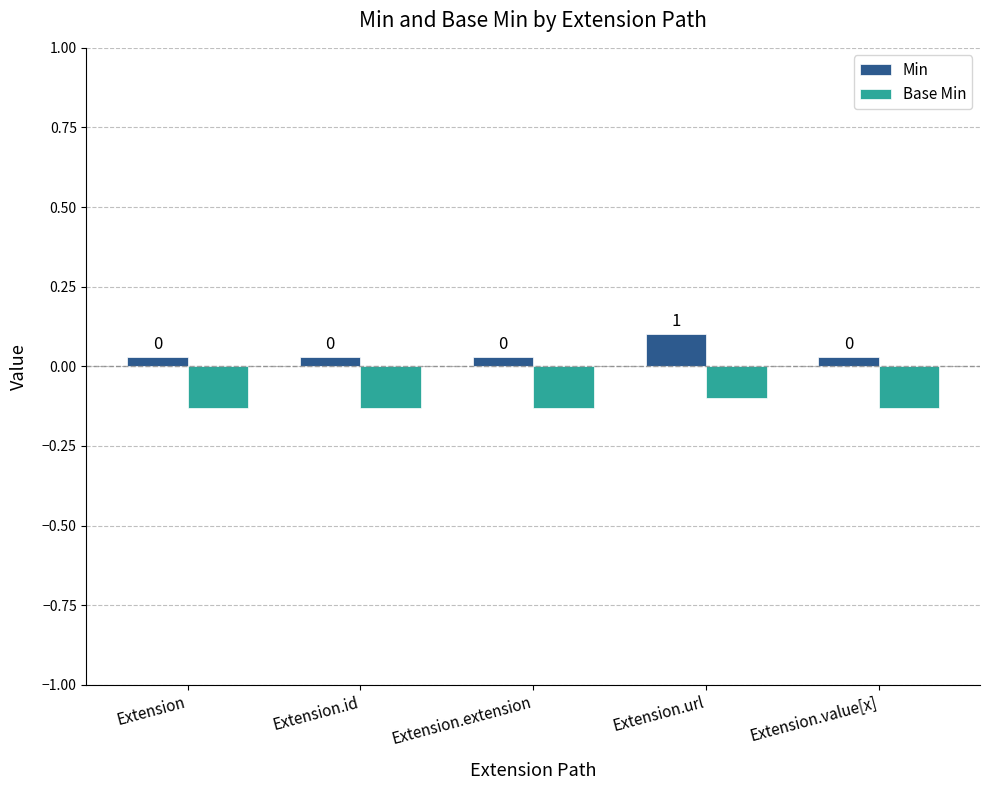

True or false: Base Min has a value of -0.1 at Extension.id.

True